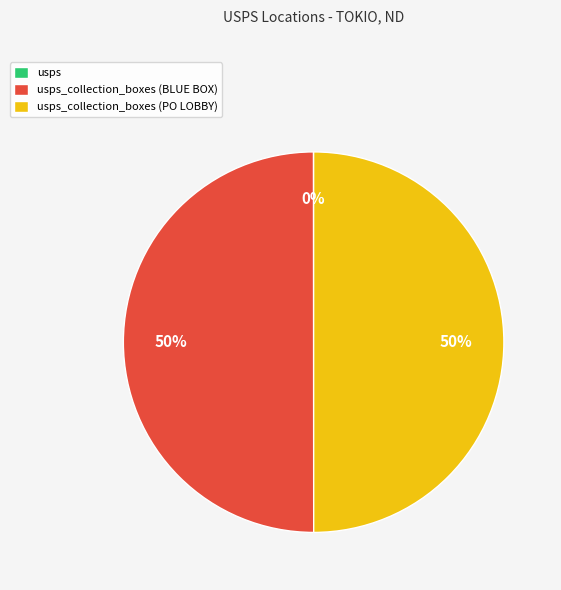

To the nearest percent, what is the average slice percentage?

33%